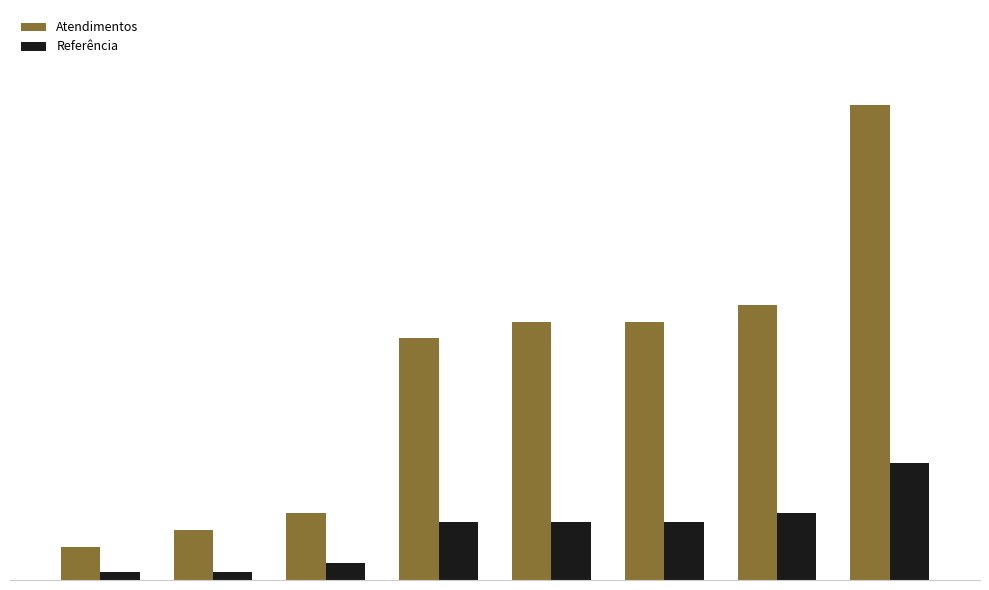

Are the bars horizontal?

No